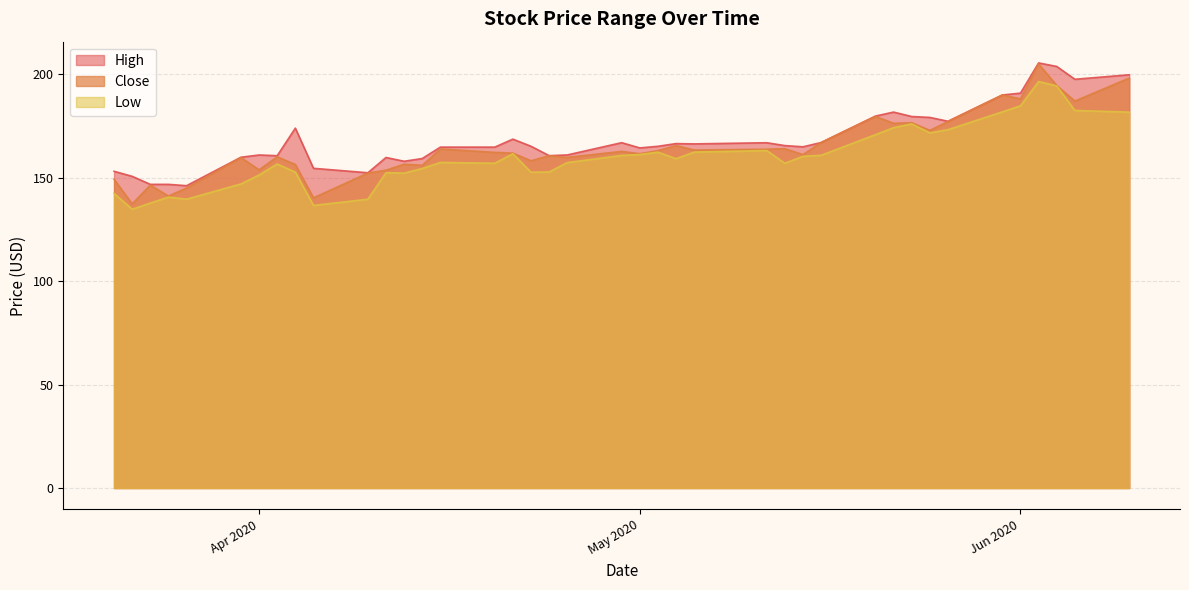

The value of High at 2020-04-27 is 159.9. True or false?

True